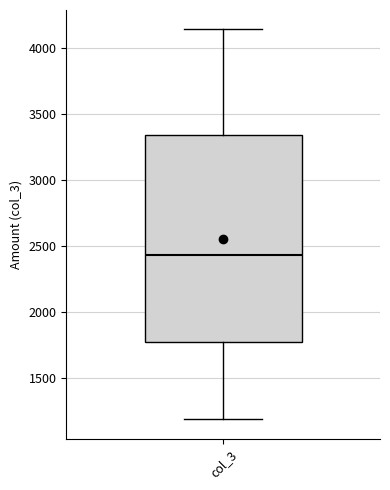

Transcribe this box plot: give where the median line is, the range the box spans, and where the two whiskers end, as read against the y-axis. The values are not printed on the chart, so give them approximately, as read against the axis.

median 2450, box 1750 to 3350, whiskers 1200 to 4150